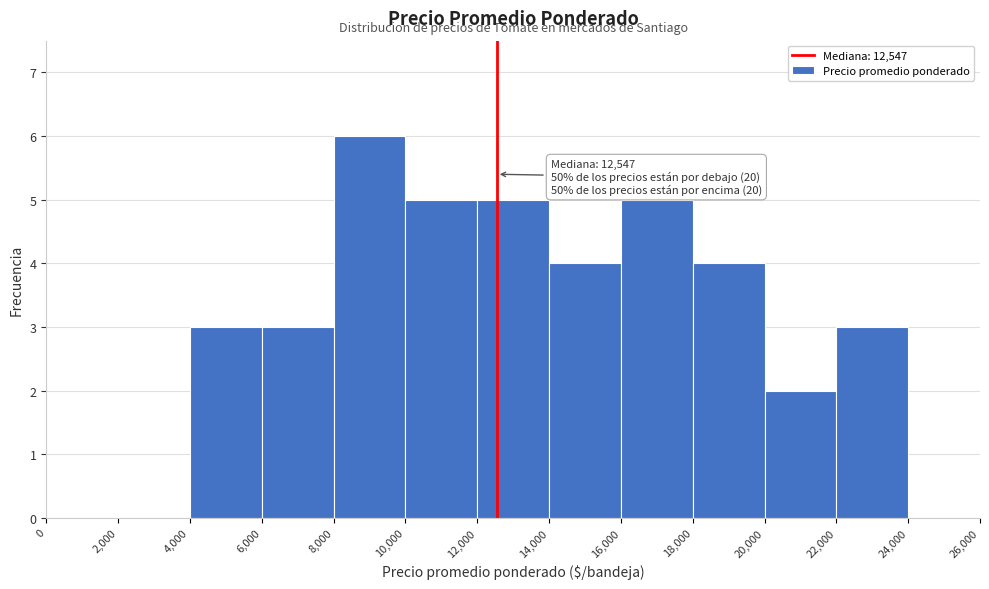

Which range on the x-axis has the tallest bar?

8,000 to 10,000